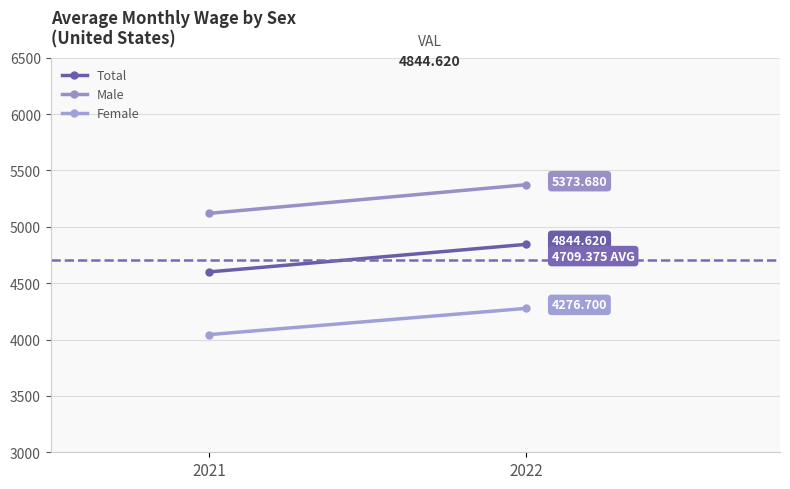

True or false: Total has a value of 7534.5 at 2022.

False